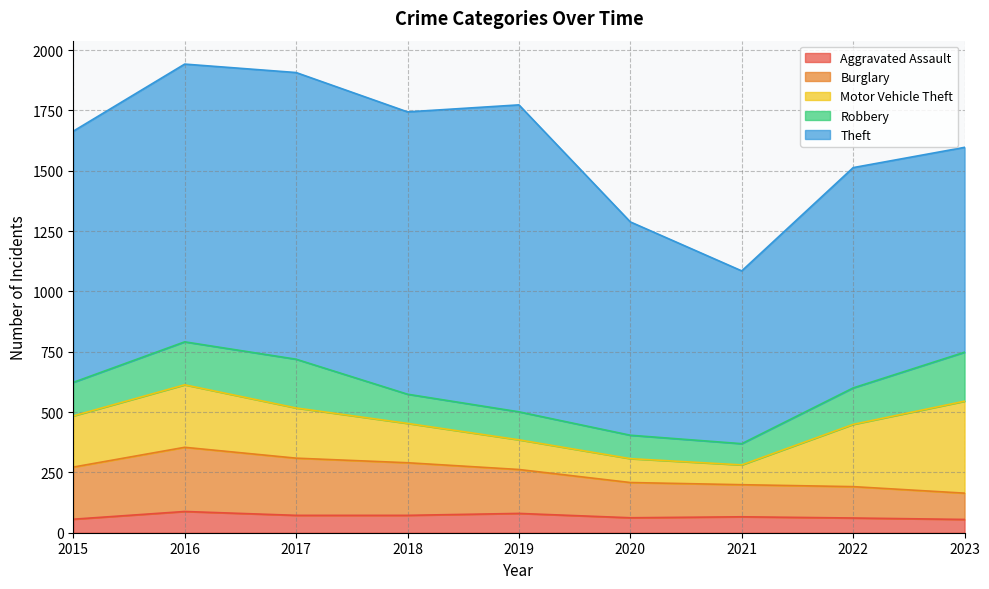

What is the difference between the highest and lowest values at 2016?

1063